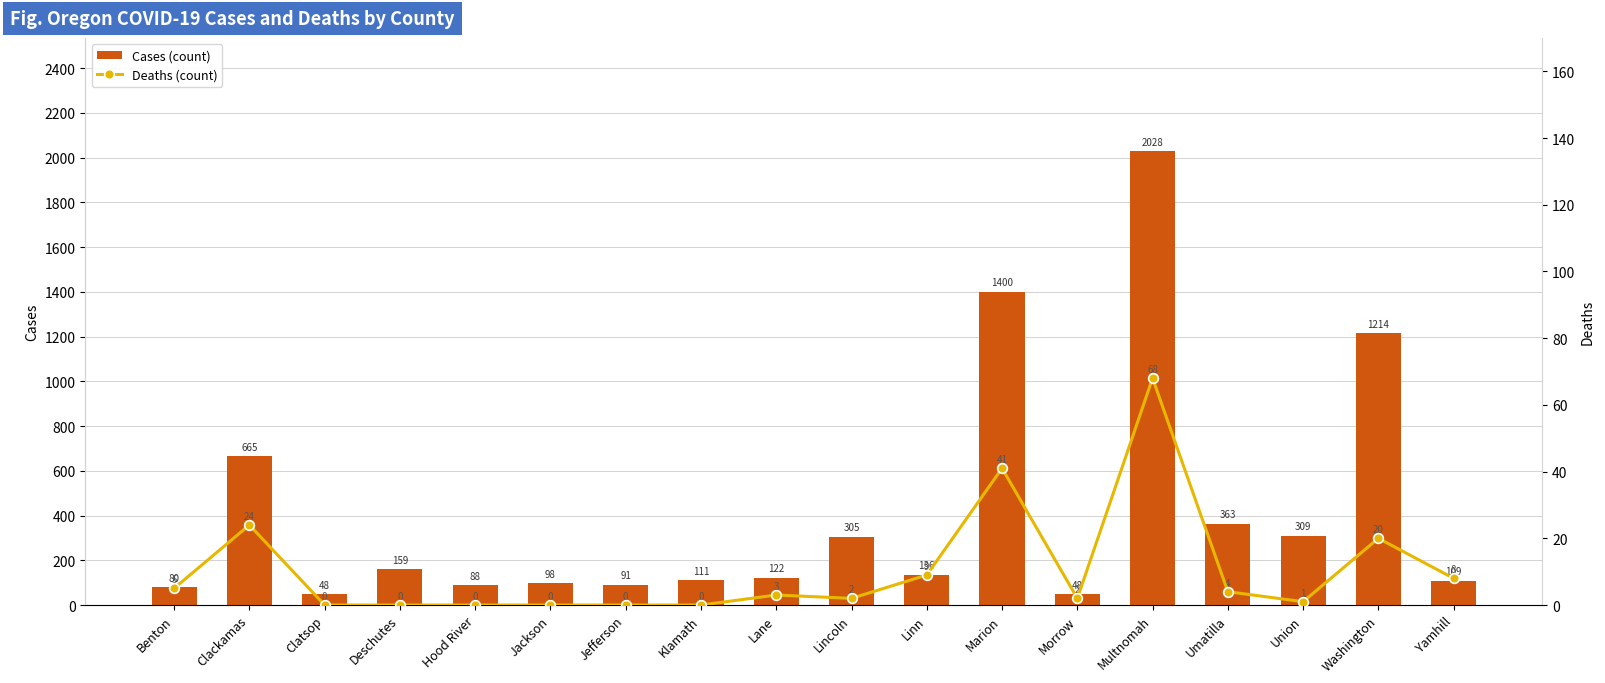

What is the spread (max minus min) of values at Jackson?

98